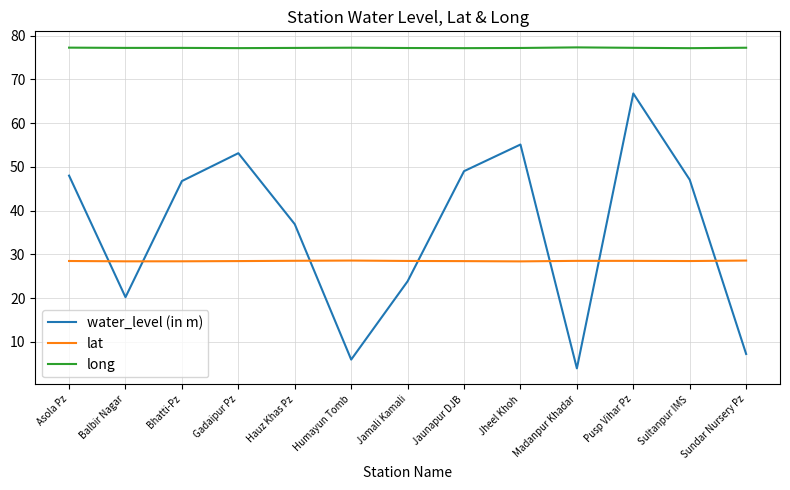

What is the sum of all water_level (in m) values?

464.1